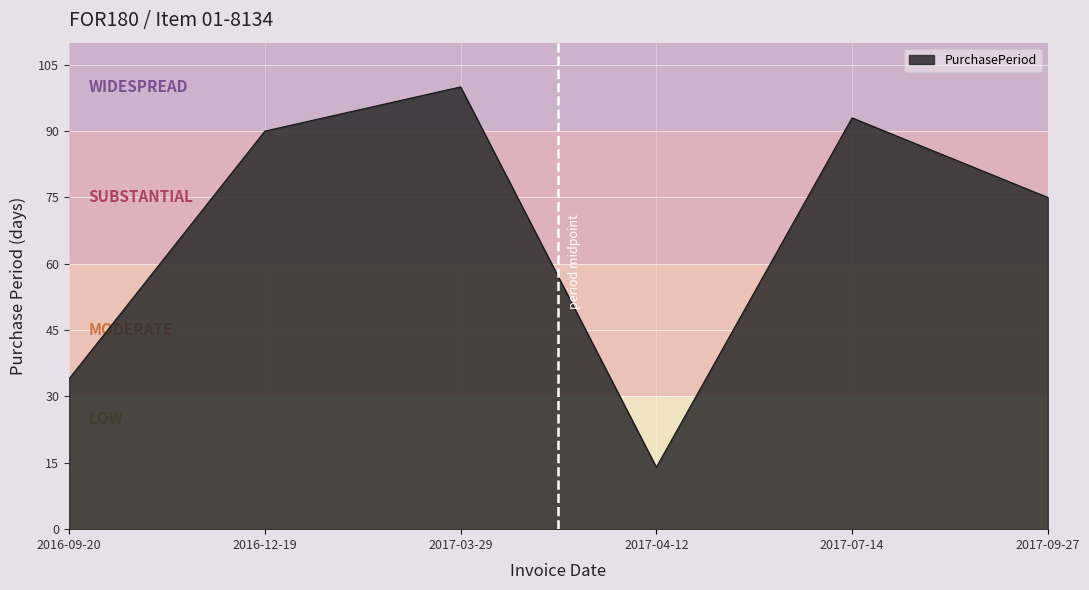

How many lines are shown in the chart?

1